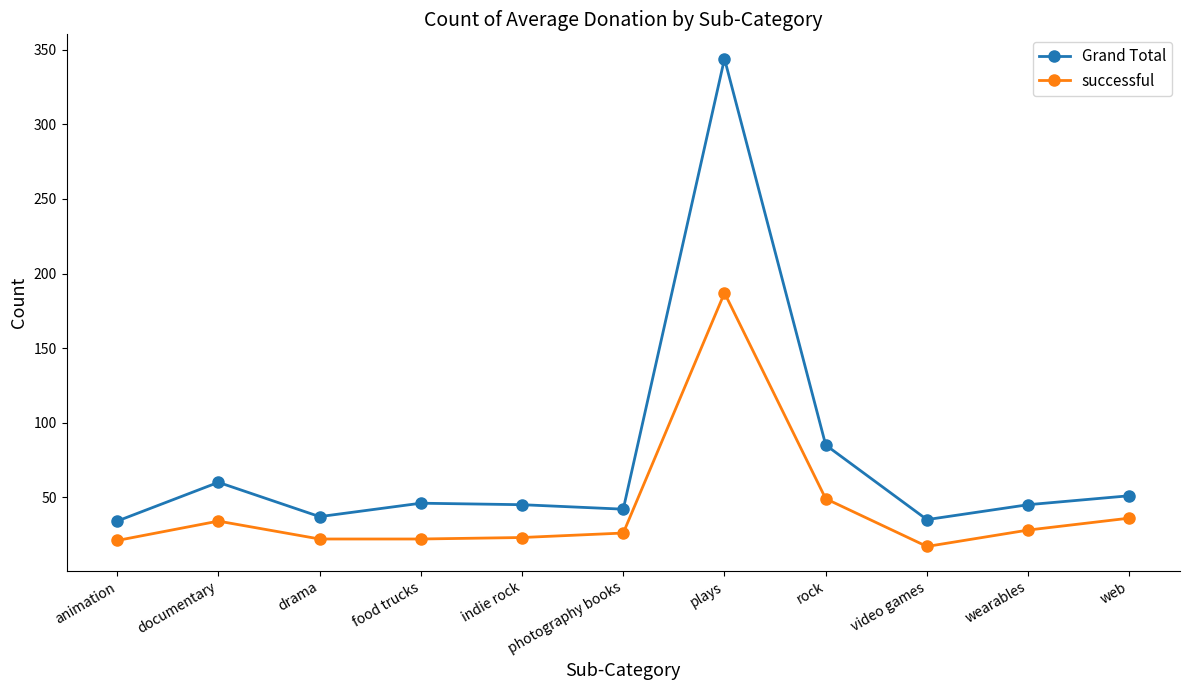

True or false: Grand Total and successful intersect in this chart.

False